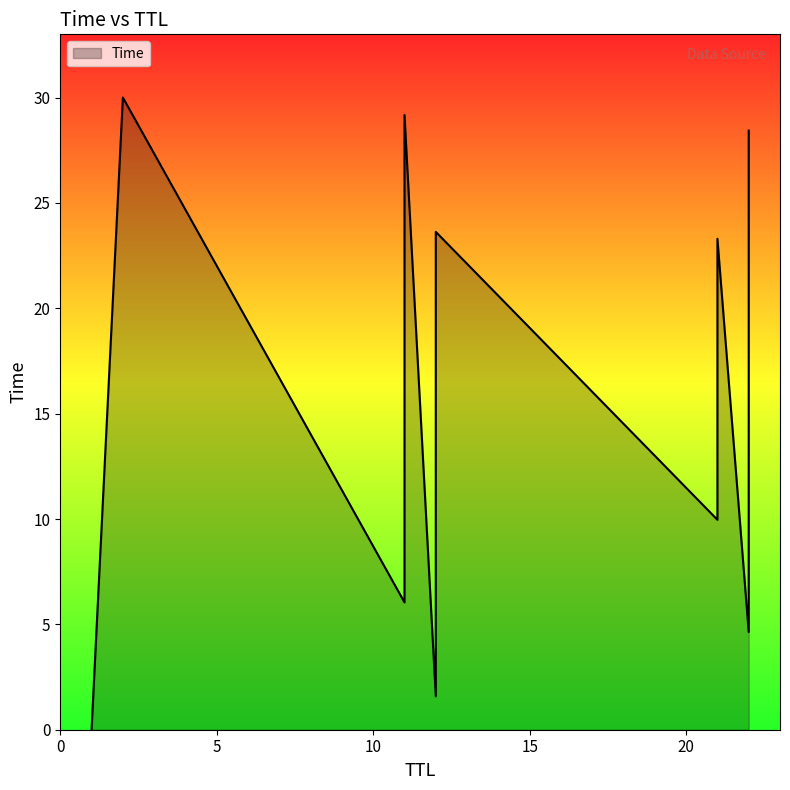

Approximately how many times larger is the value at 12 compared to 22?

0.3